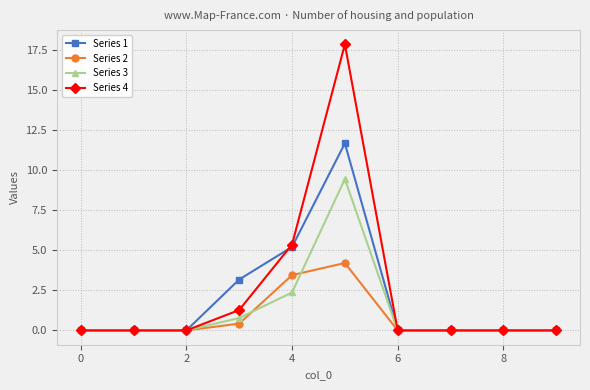

Which series has the largest range (max minus min)?

Series 4